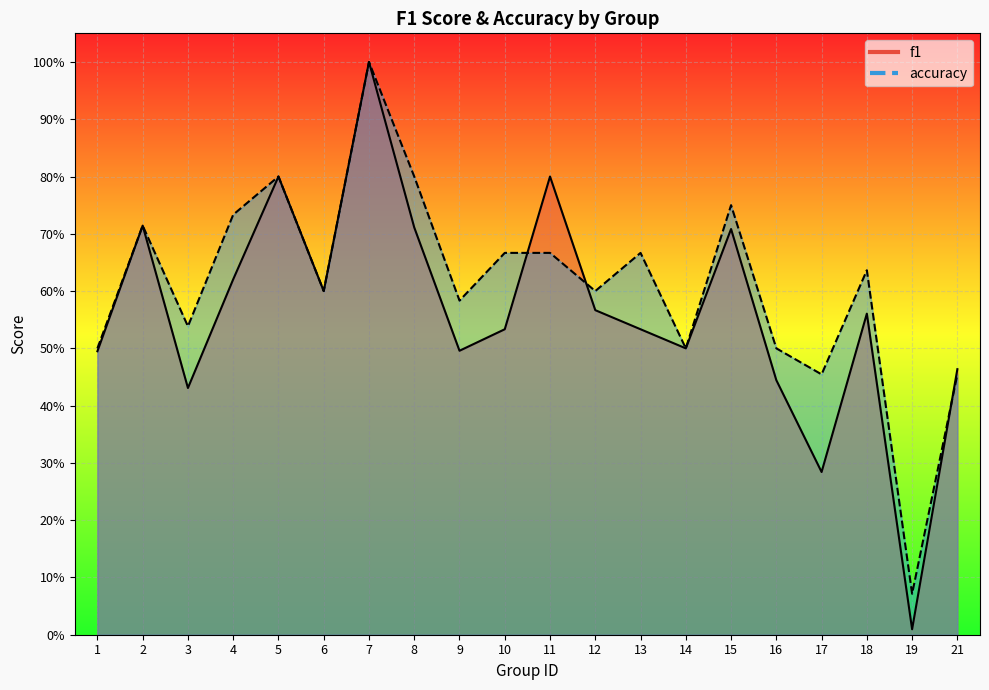

Reading right to left, list all the values displayed in this chart.

f1: 21=0.5	19=0.0	18=0.6	17=0.3	16=0.4	15=0.7	14=0.5	13=0.5	12=0.6	11=0.8	10=0.5	9=0.5	8=0.7	7=1.0	6=0.6	5=0.8	4=0.6	3=0.4	2=0.7	1=0.5
accuracy: 21=0.5	19=0.1	18=0.6	17=0.5	16=0.5	15=0.8	14=0.5	13=0.7	12=0.6	11=0.7	10=0.7	9=0.6	8=0.8	7=1.0	6=0.6	5=0.8	4=0.7	3=0.5	2=0.7	1=0.5